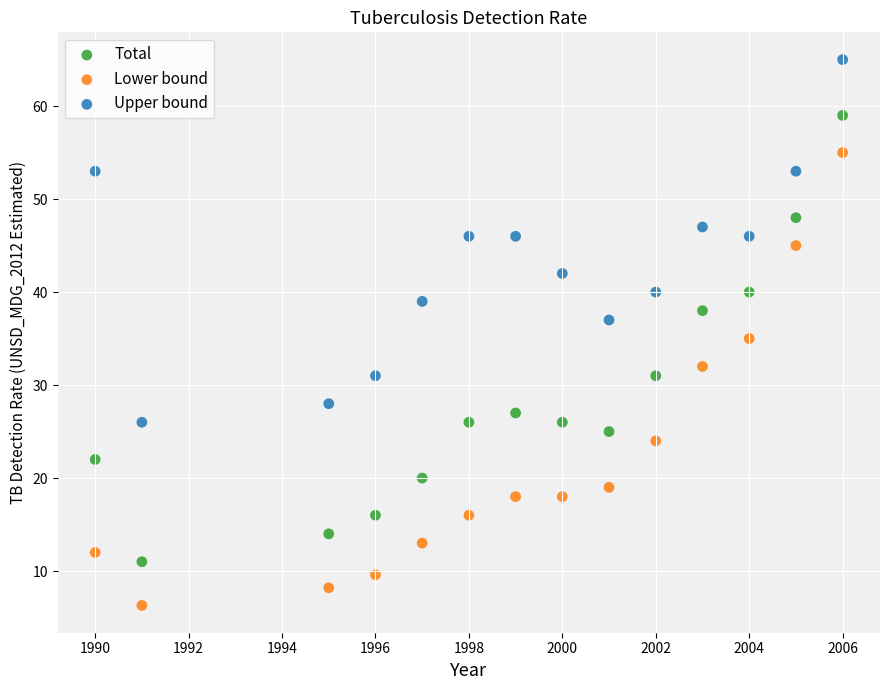

Which series contains the highest Y value?

Upper bound